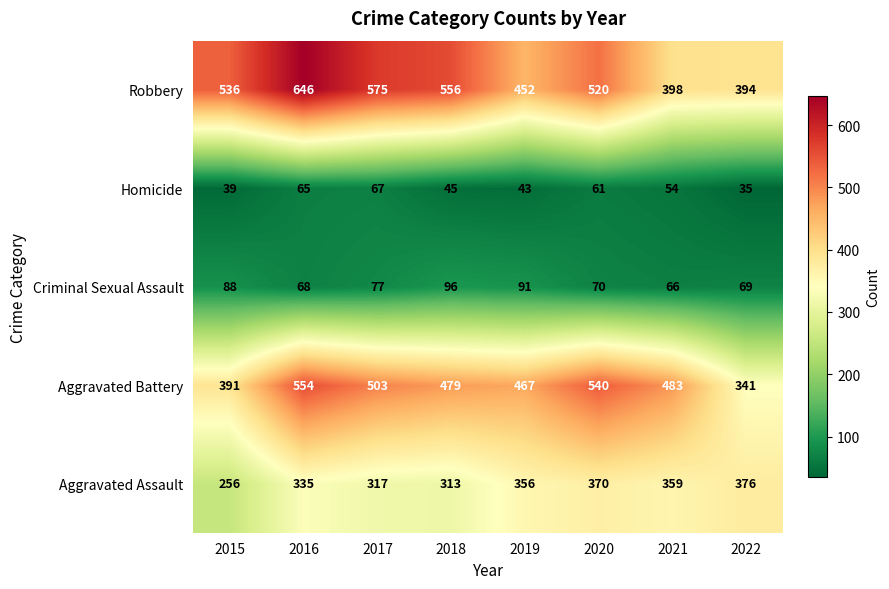

Rank the series at 2015 from lowest to highest value.

Homicide, Criminal Sexual Assault, Aggravated Assault, Aggravated Battery, Robbery